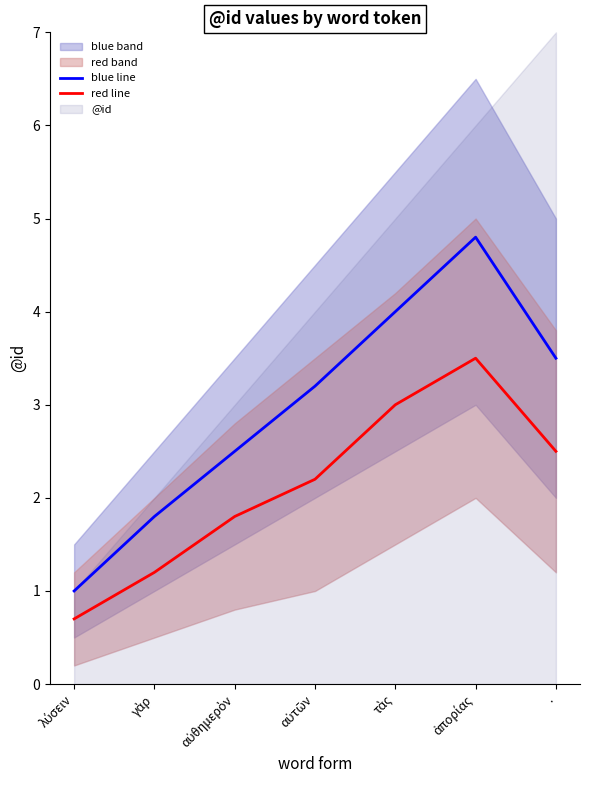

What is the sum of all red line values?

14.9